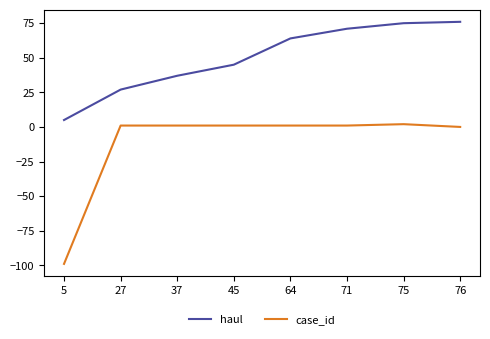

How many lines are shown in the chart?

2